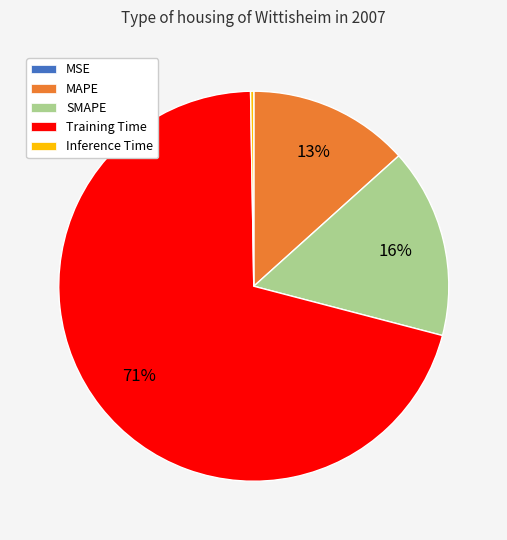

The Training Time slice represents 63% of the pie. True or false?

False